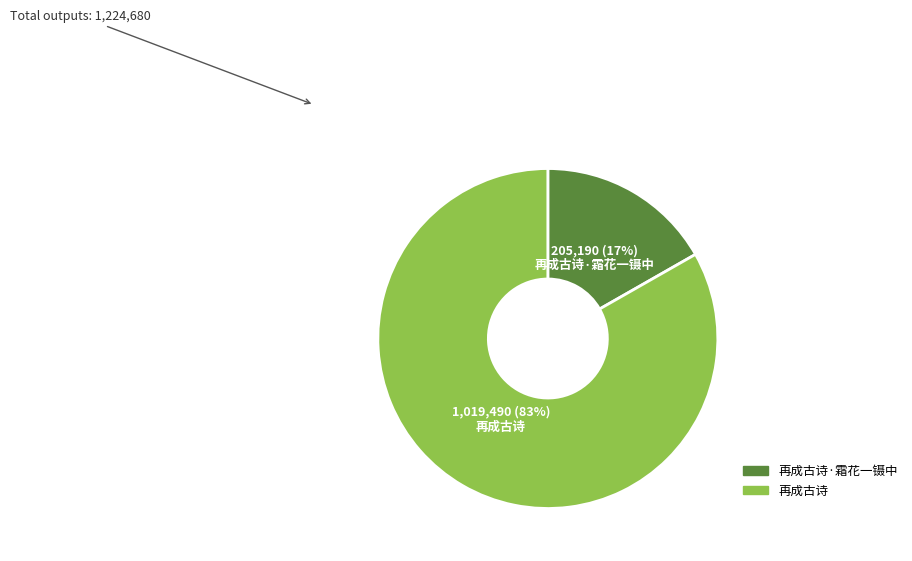

To the nearest percent, what is the average slice percentage?

50%